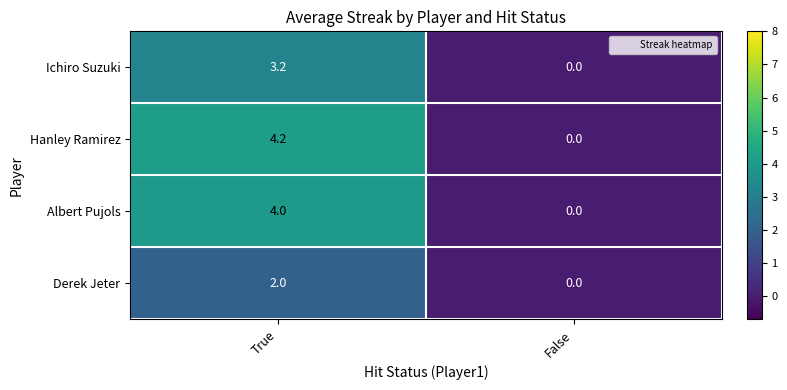

Where does the Hanley Ramirez series first go above 4?

True